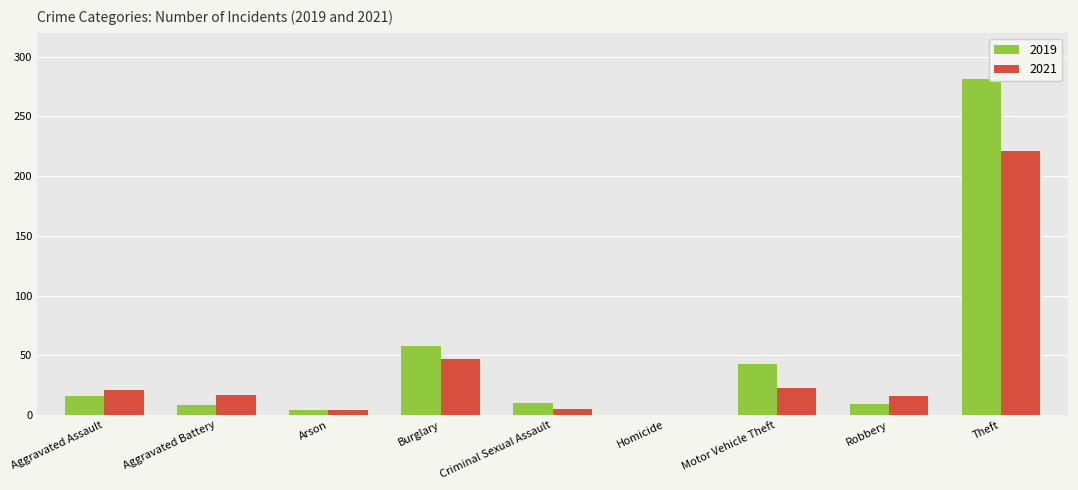

At which label does 2021 reach its peak?

Theft